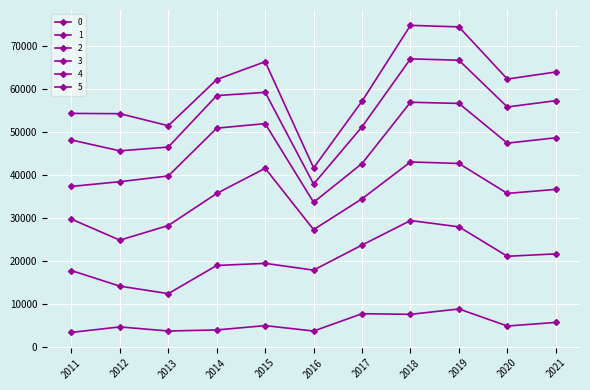

Rank the series by their maximum value, from highest to lowest.

5, 4, 3, 2, 1, 0